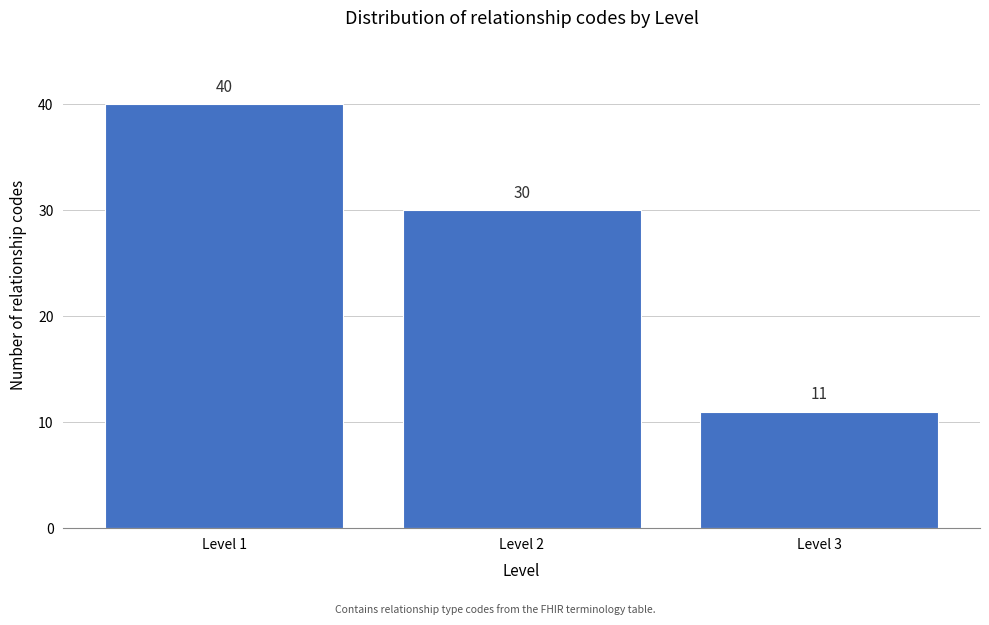

Reading right to left, extract all data points from this chart.

Level 3=11	Level 2=30	Level 1=40